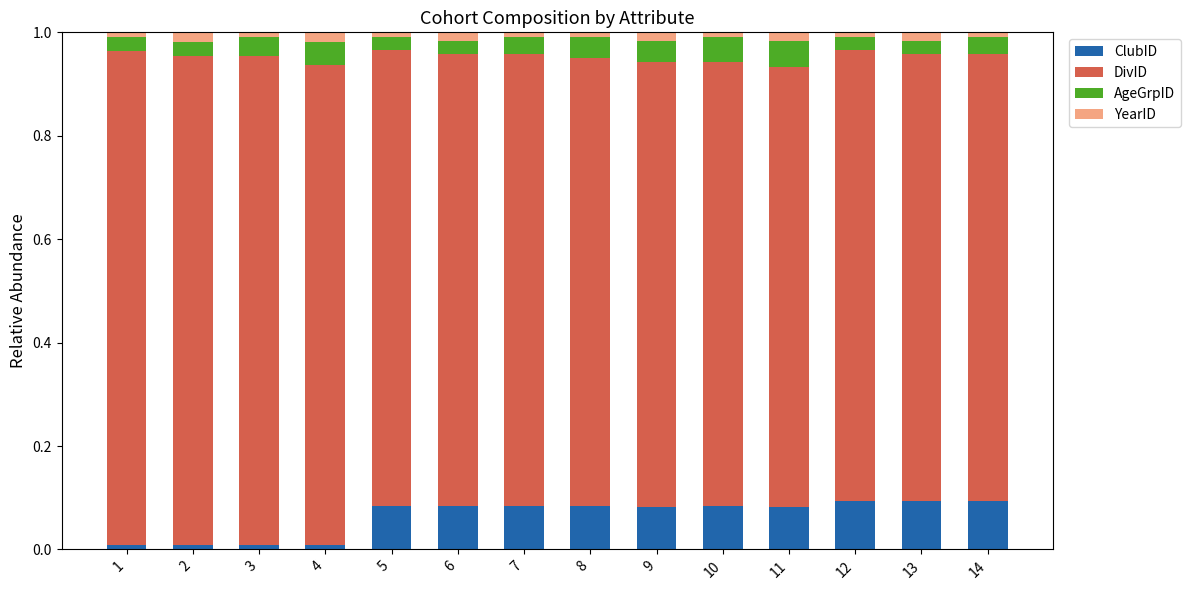

What are all the series names shown in the legend?

ClubID, DivID, AgeGrpID, YearID